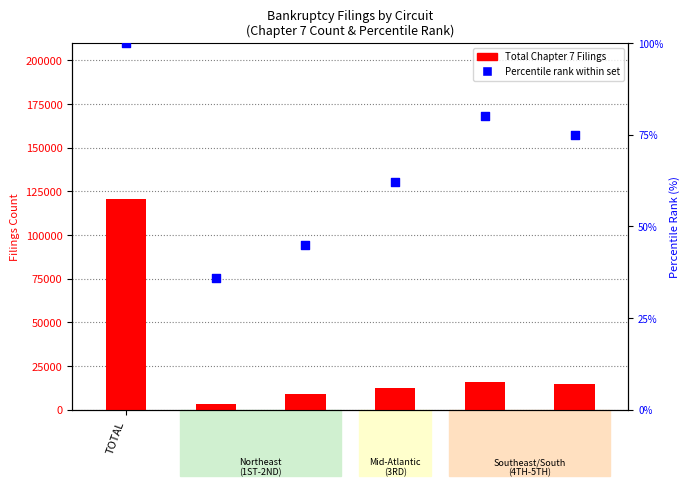

Which series contains the lowest Y value?

Percentile rank within set